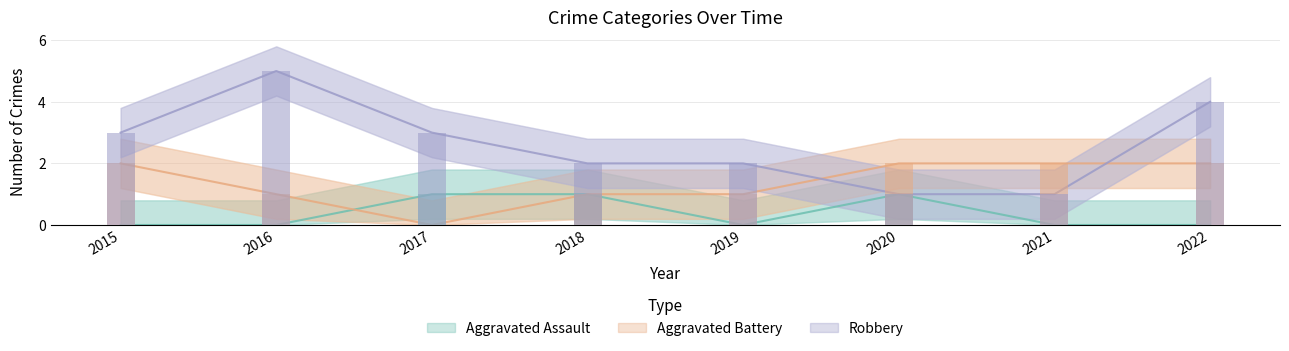

Does the chart contain any negative values?

No